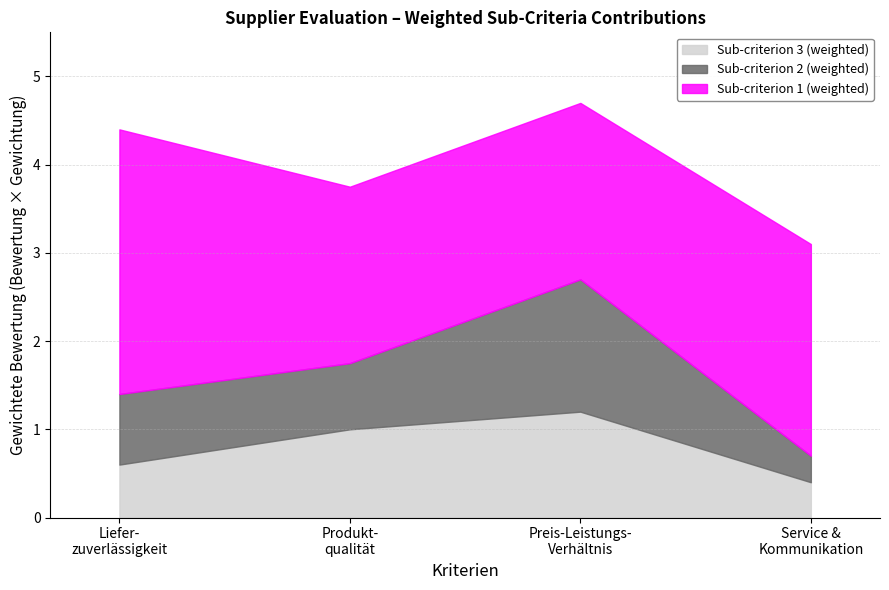

What is the minimum value for Sub-criterion 3 (weighted)?

0.4